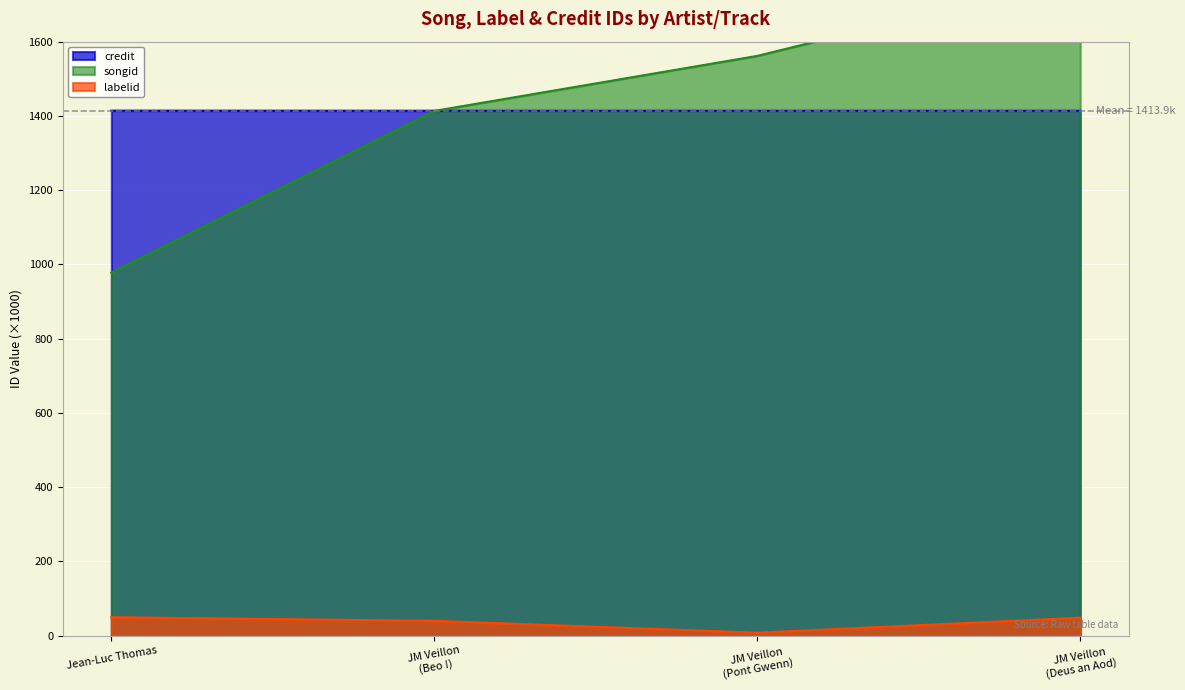

Is it true that labelid equals 49.2 at Jean-Luc Thomas?

True